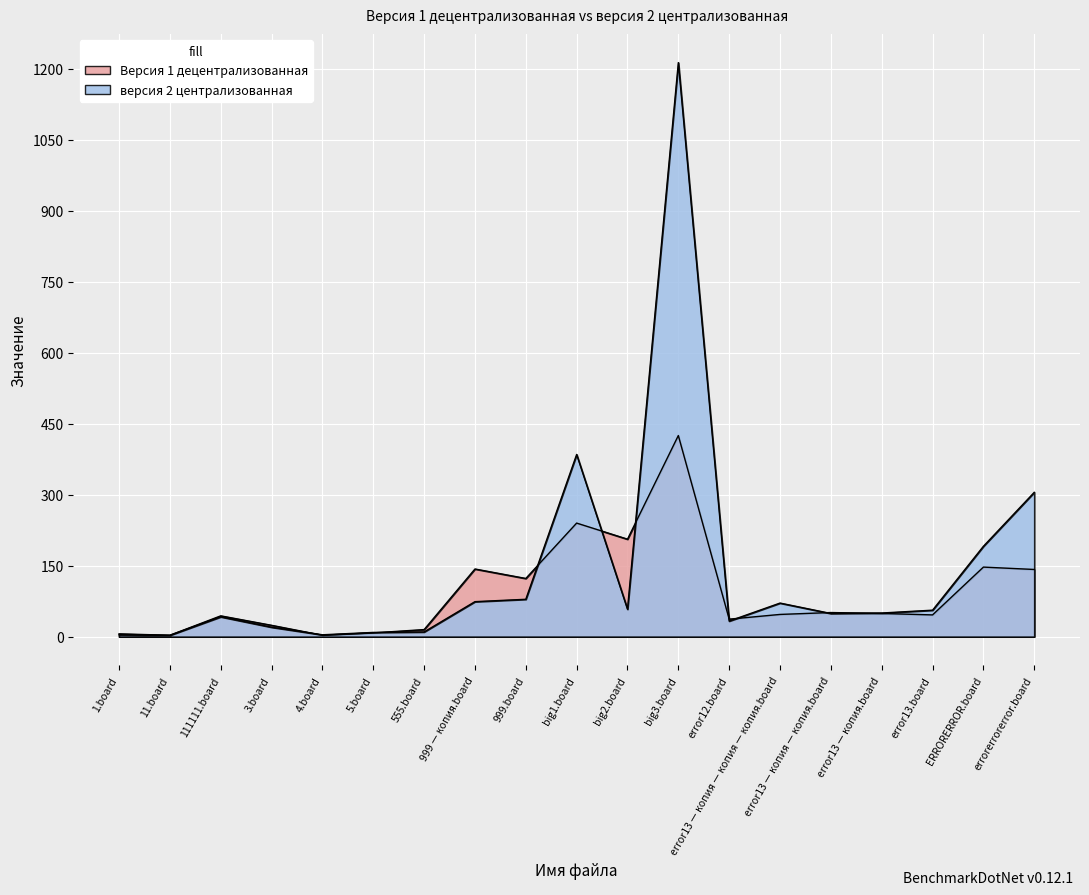

Is the value of Версия 1 децентрализованная at error13 — копия — копия — копия.board greater than the value of версия 2 централизованная at big3.board?

No